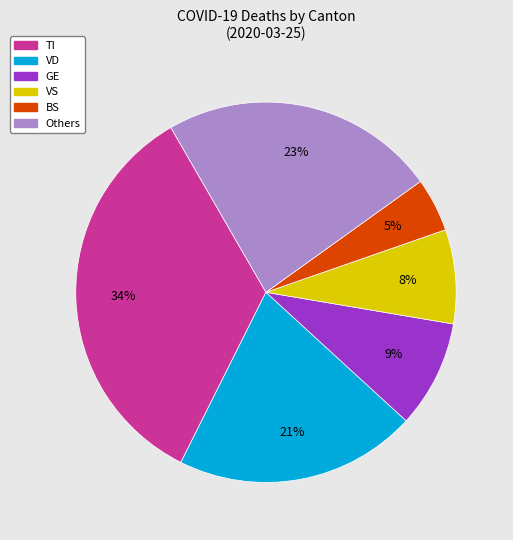

Is there a majority slice in this chart?

No